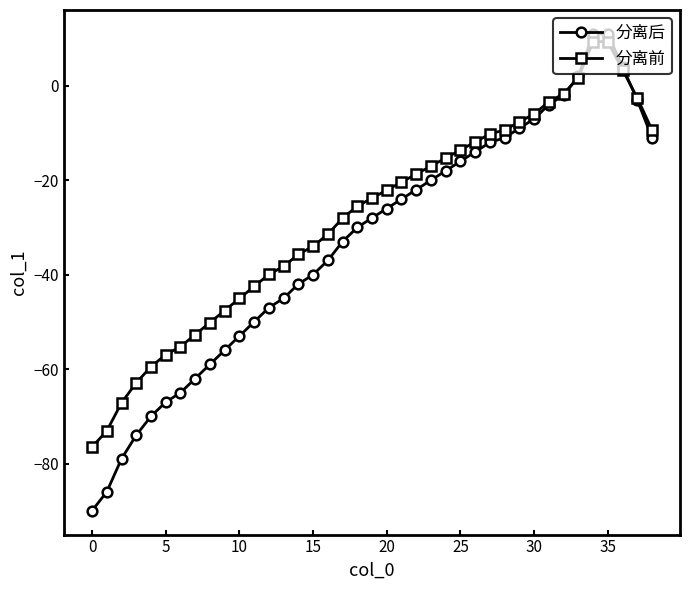

After their last crossing, which series has the higher values: 分离后 or 分离前?

分离前